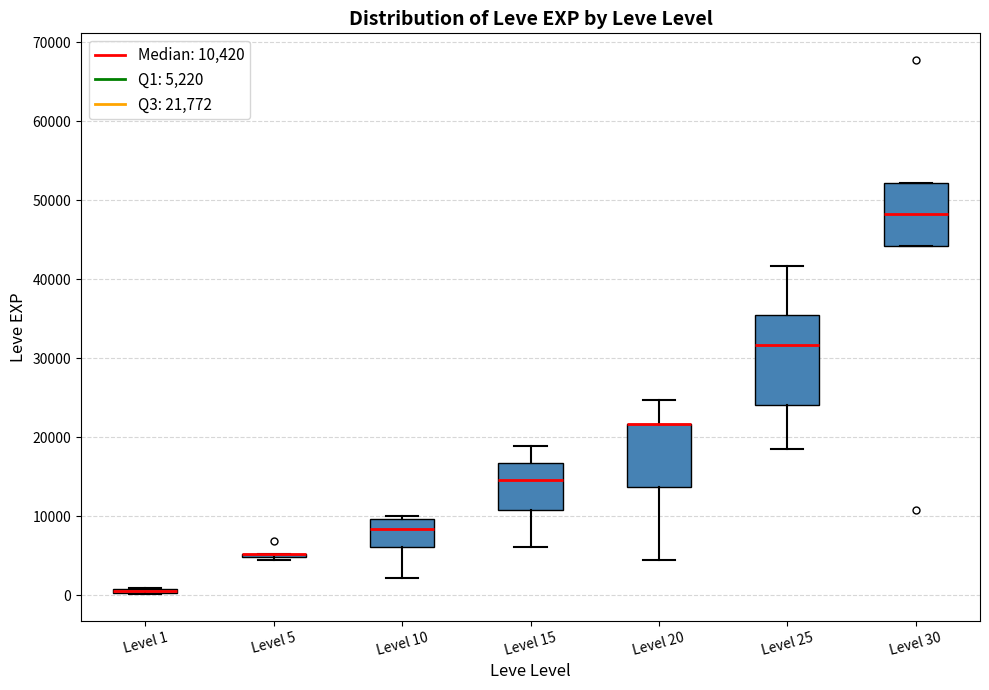

Where is the upper edge of the box for Level 30 on the y-axis? The values are not printed on the chart, so give them approximately, as read against the axis.

52000